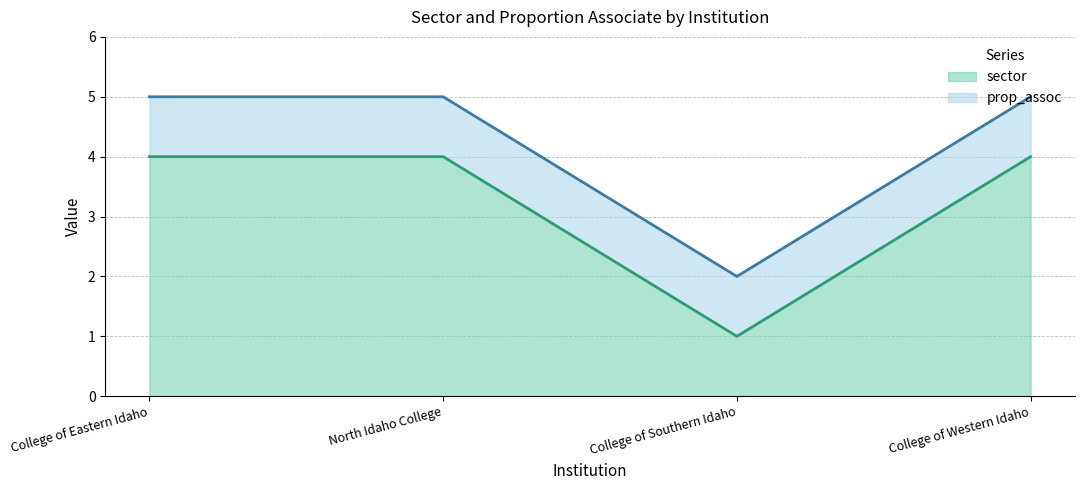

Reading left to right, what are all the values shown in this chart?

4	4	1	4